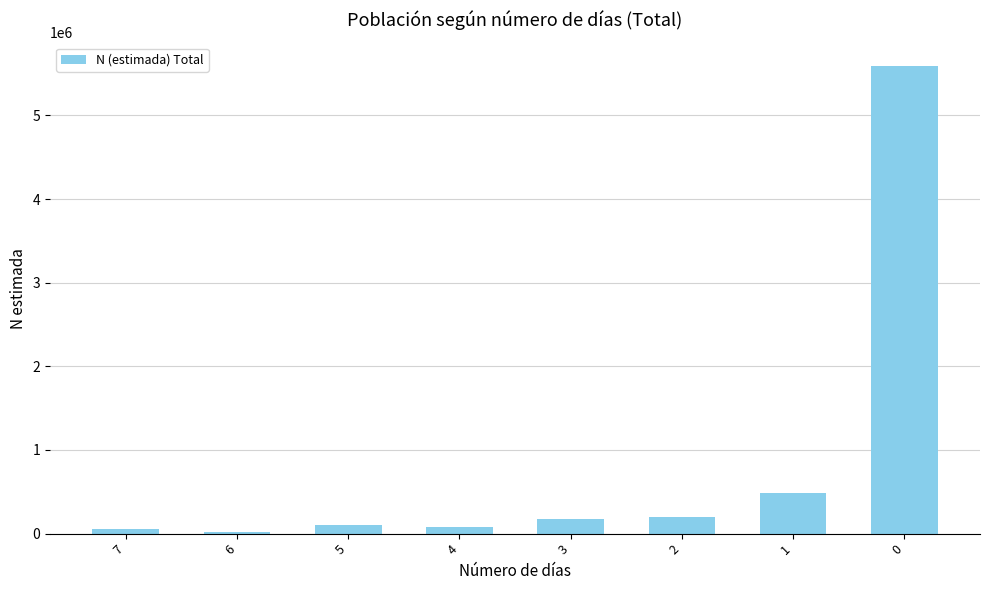

What is the greatest value displayed?

5590850